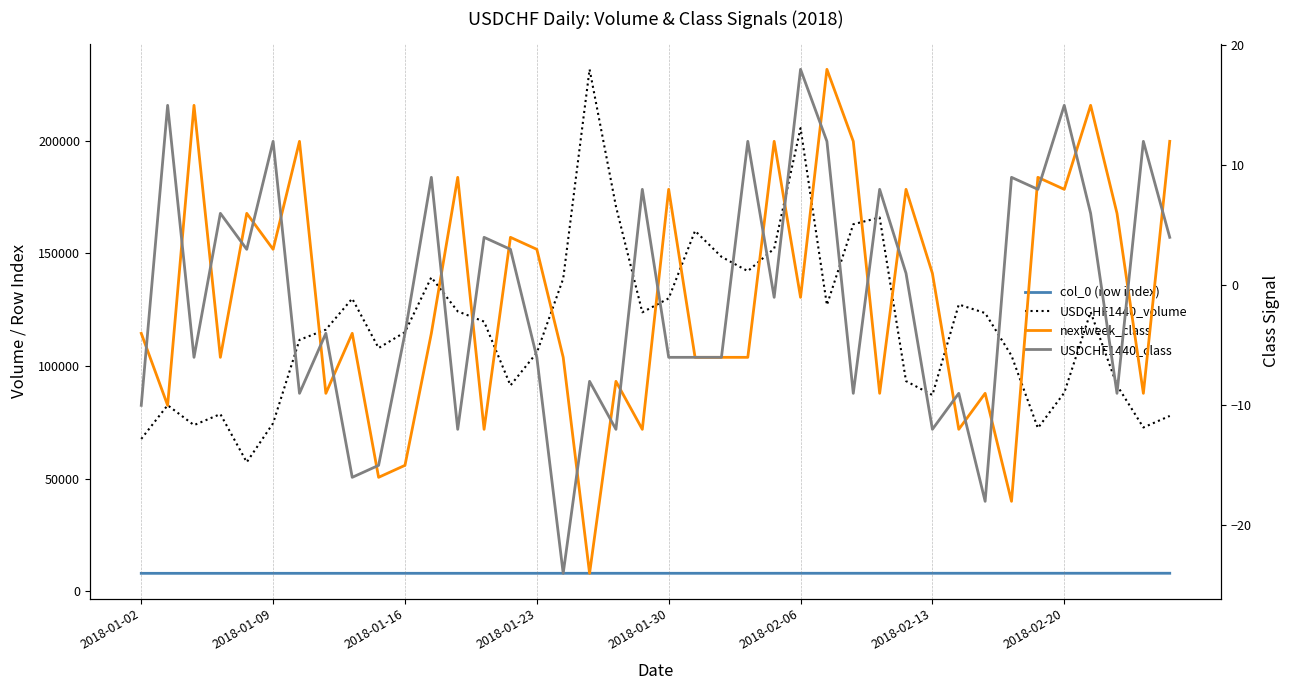

True or false: USDCHF1440_class and USDCHF1440_volume cross at least once.

False